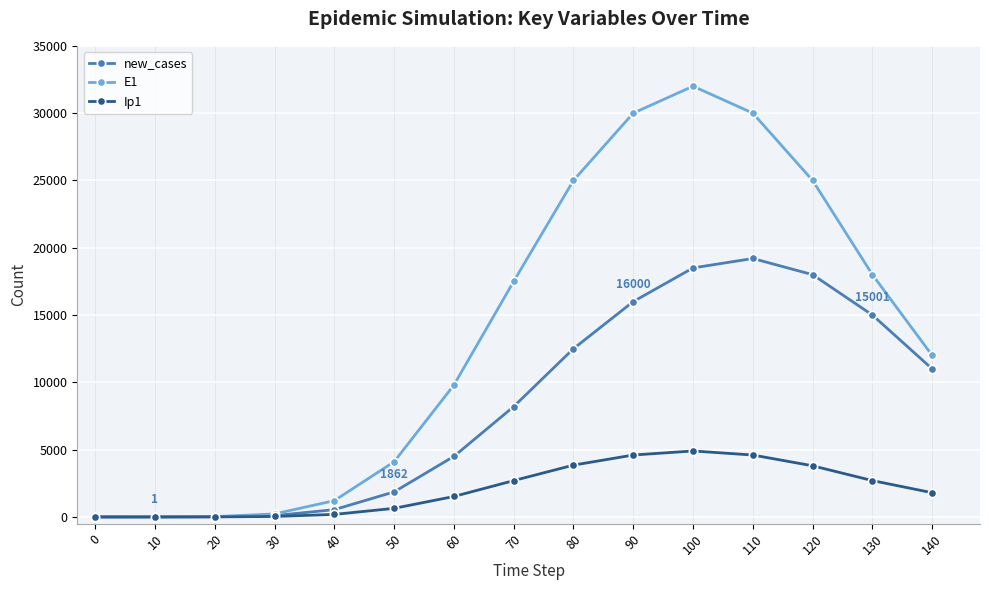

What is the difference between the Ip1 values at 130 and 90?

1899.6